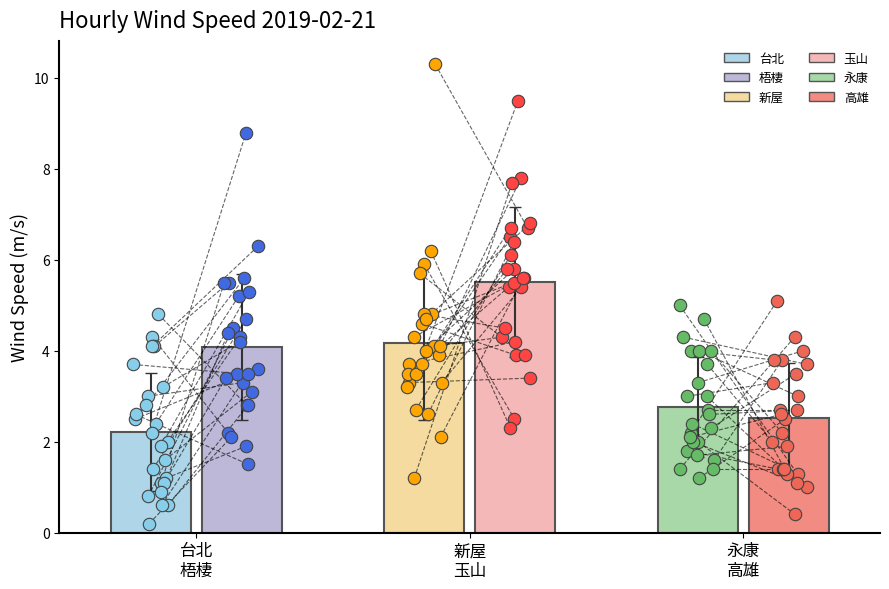

Is the value of 永康 at 21 greater than the value of 台北 at 19?

Yes